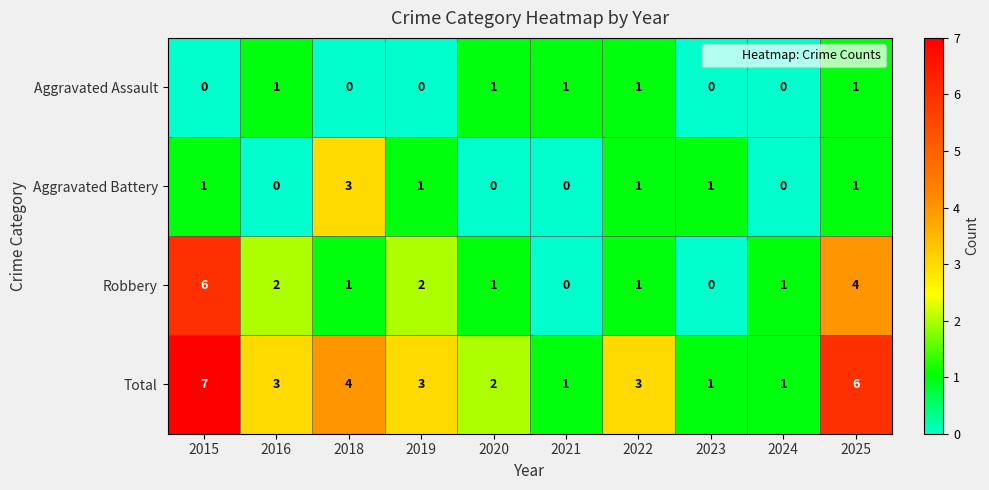

Count the Aggravated Assault values in the range 0 to 1.

10